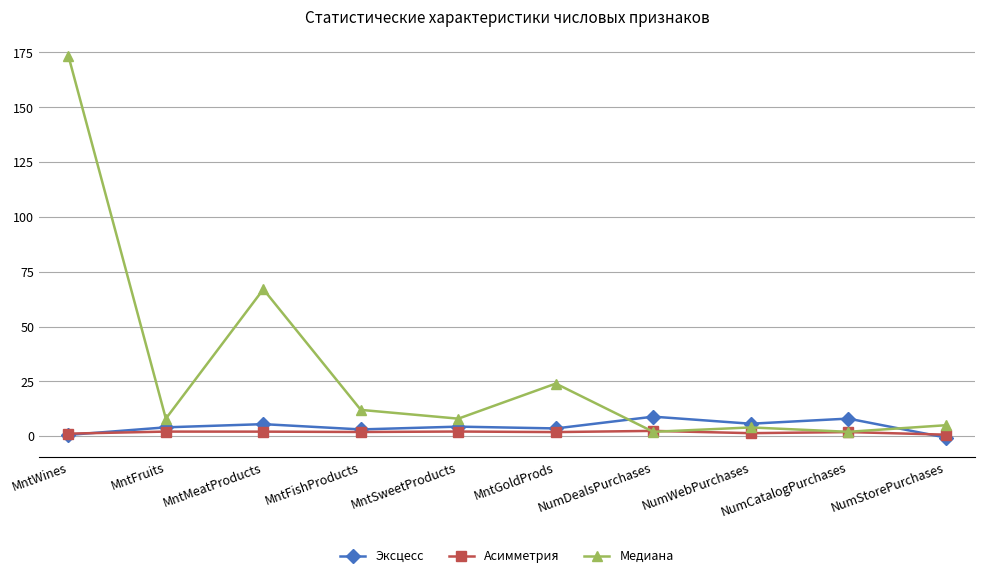

Which series has the largest range (max minus min)?

Медиана